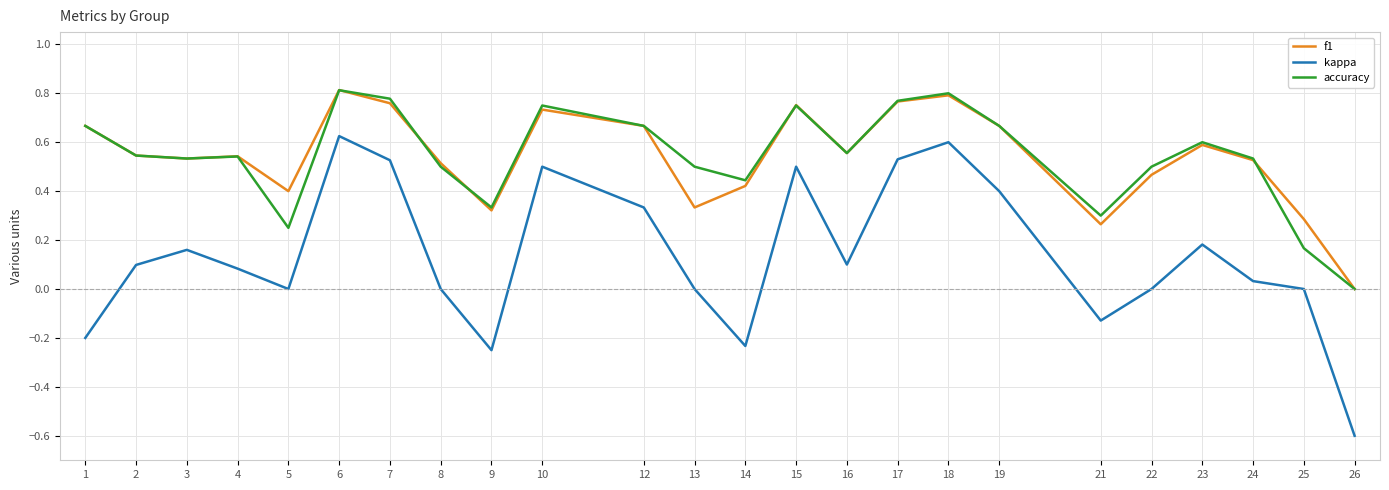

At which category does the chart reach its minimum across all series?

26